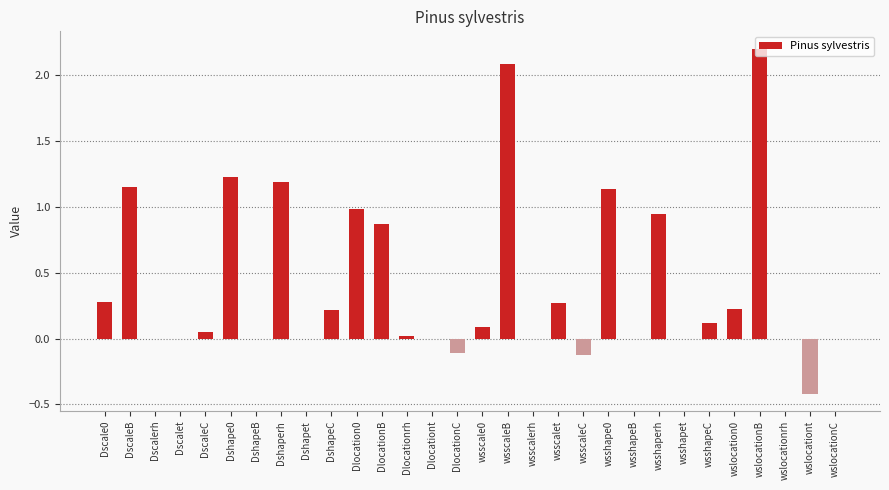

What is the sum of all values?

12.4